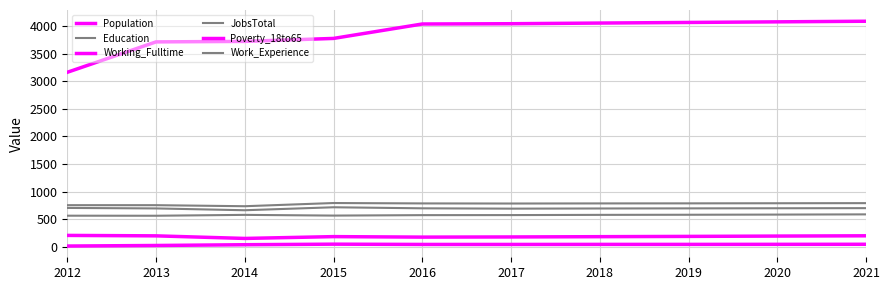

The value of JobsTotal at 2018 is 864. True or false?

False